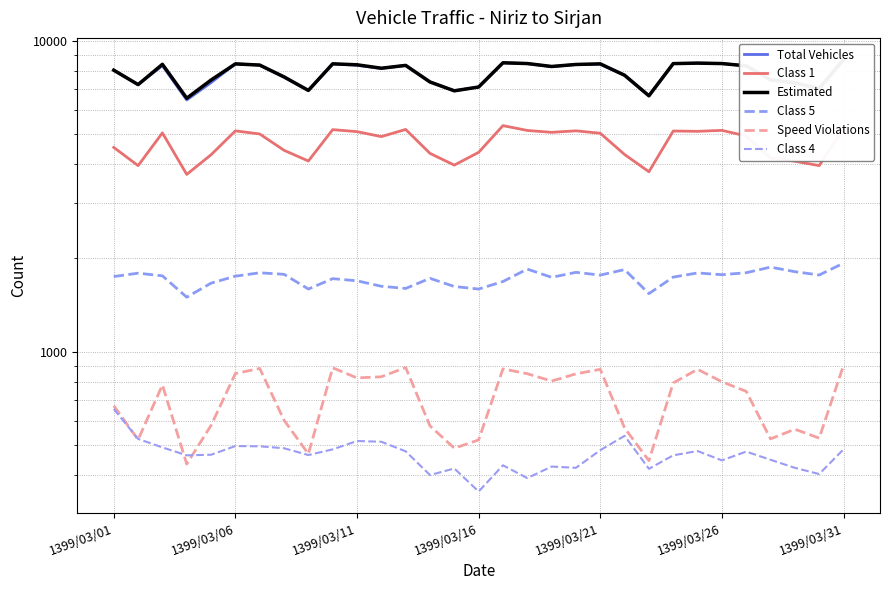

In Total Vehicles, how many points are higher than both neighbors (excluding endpoints)?

7